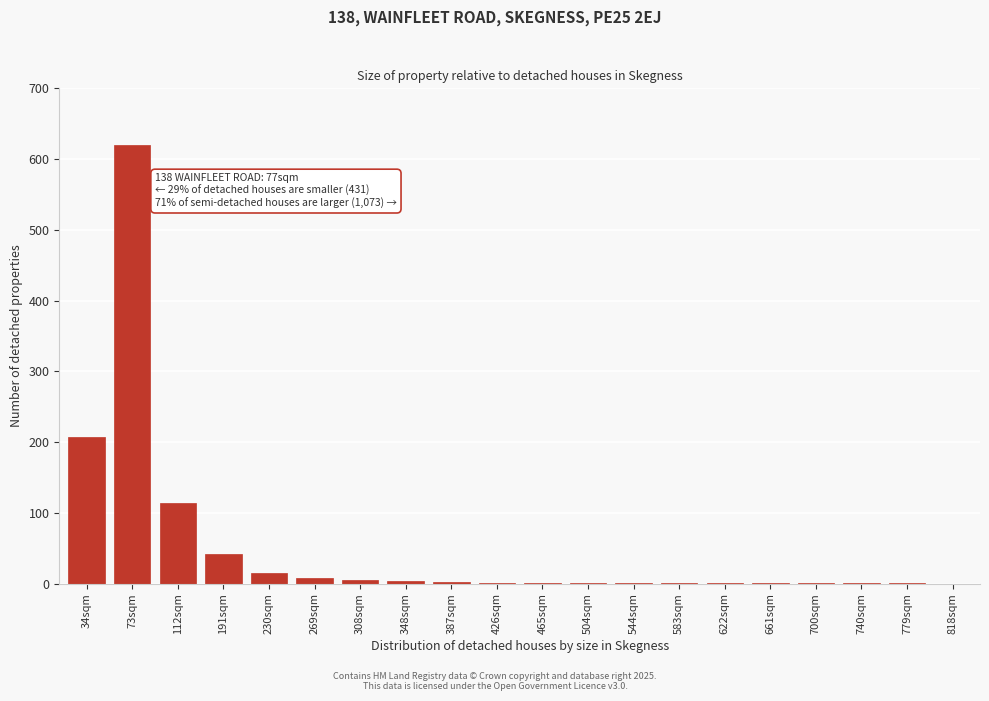

What is the change in value from 34sqm to 230sqm?

-191.2